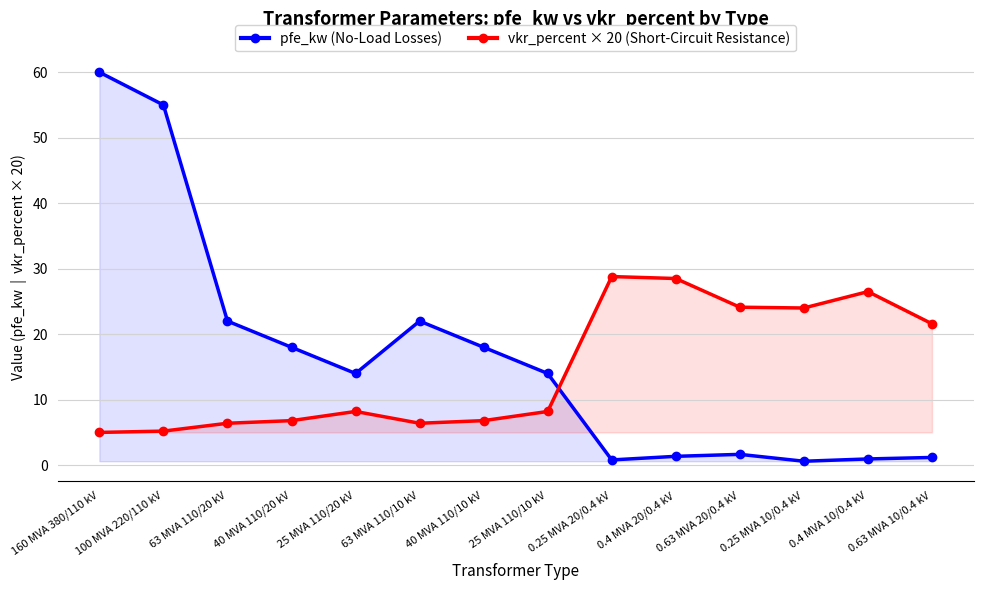

In vkr_percent × 20 (Short-Circuit Resistance), how many points are higher than both neighbors (excluding endpoints)?

3